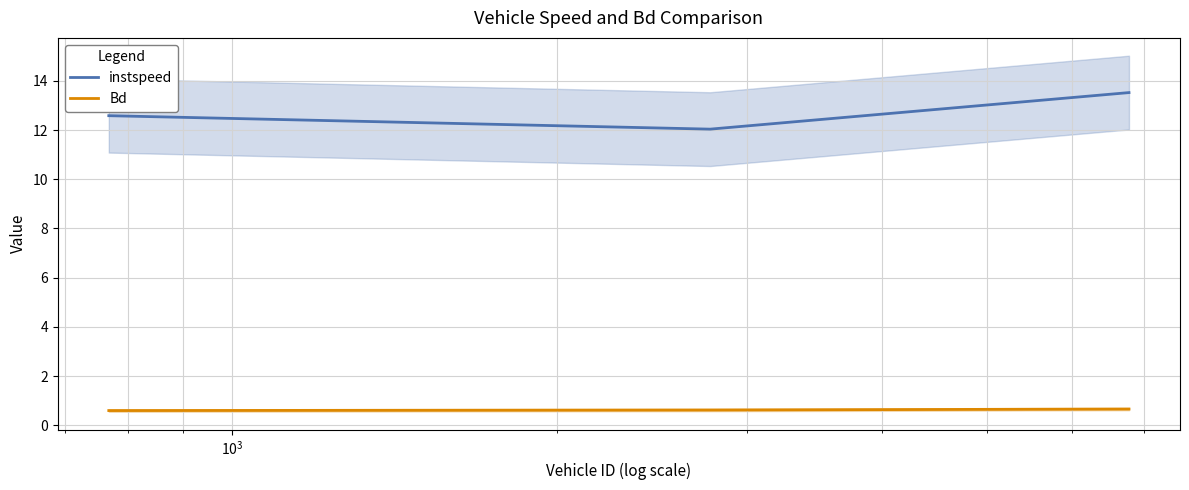

What is the lowest value of the instspeed series?

12.0